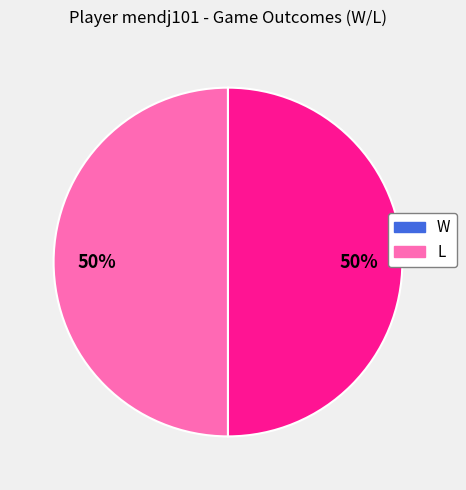

Is it true that W is 50% of the pie?

True